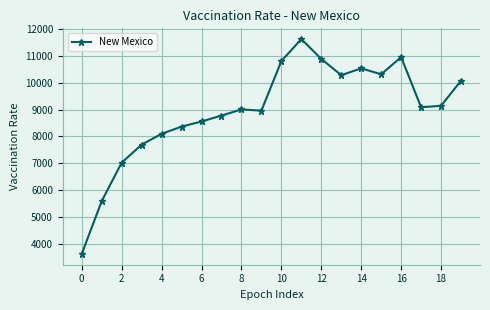

What is the value of the 2nd point from the left?

5590